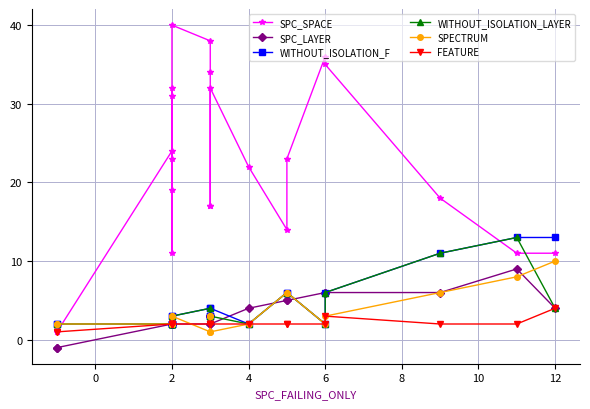

Which series has the largest total across all categories?

SPC_SPACE